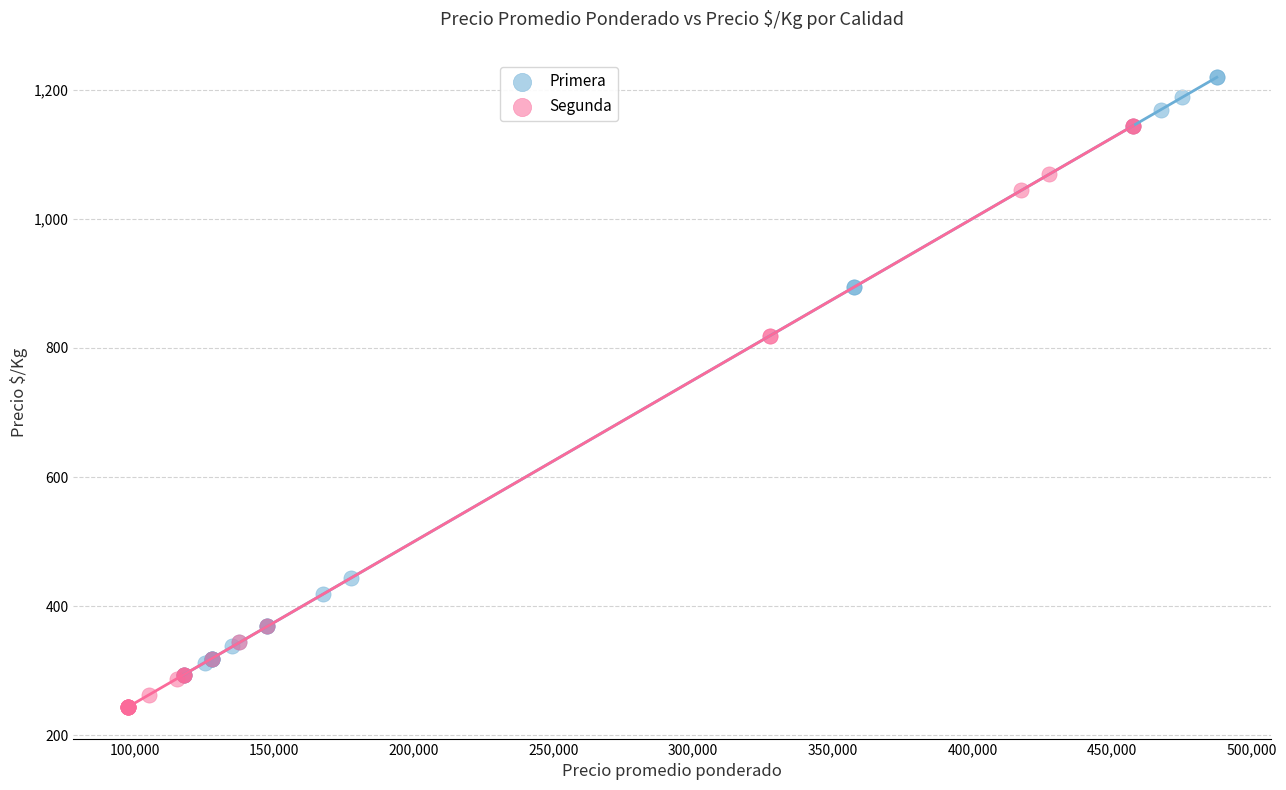

What are all the series names shown in the legend?

Primera, Segunda